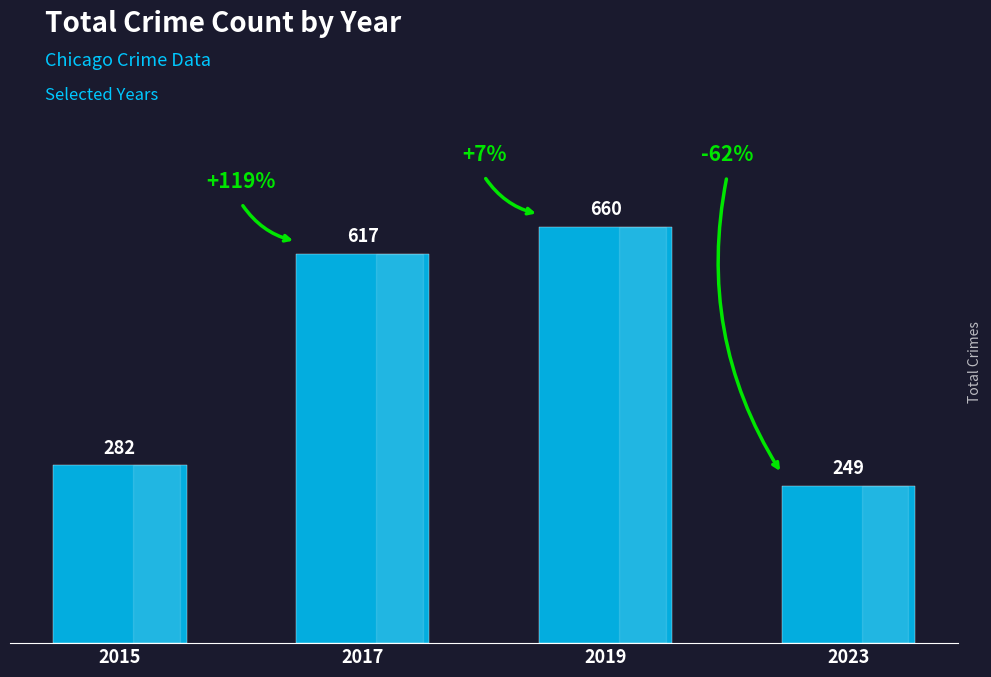

What is the change in value from 2017 to 2019?

+43